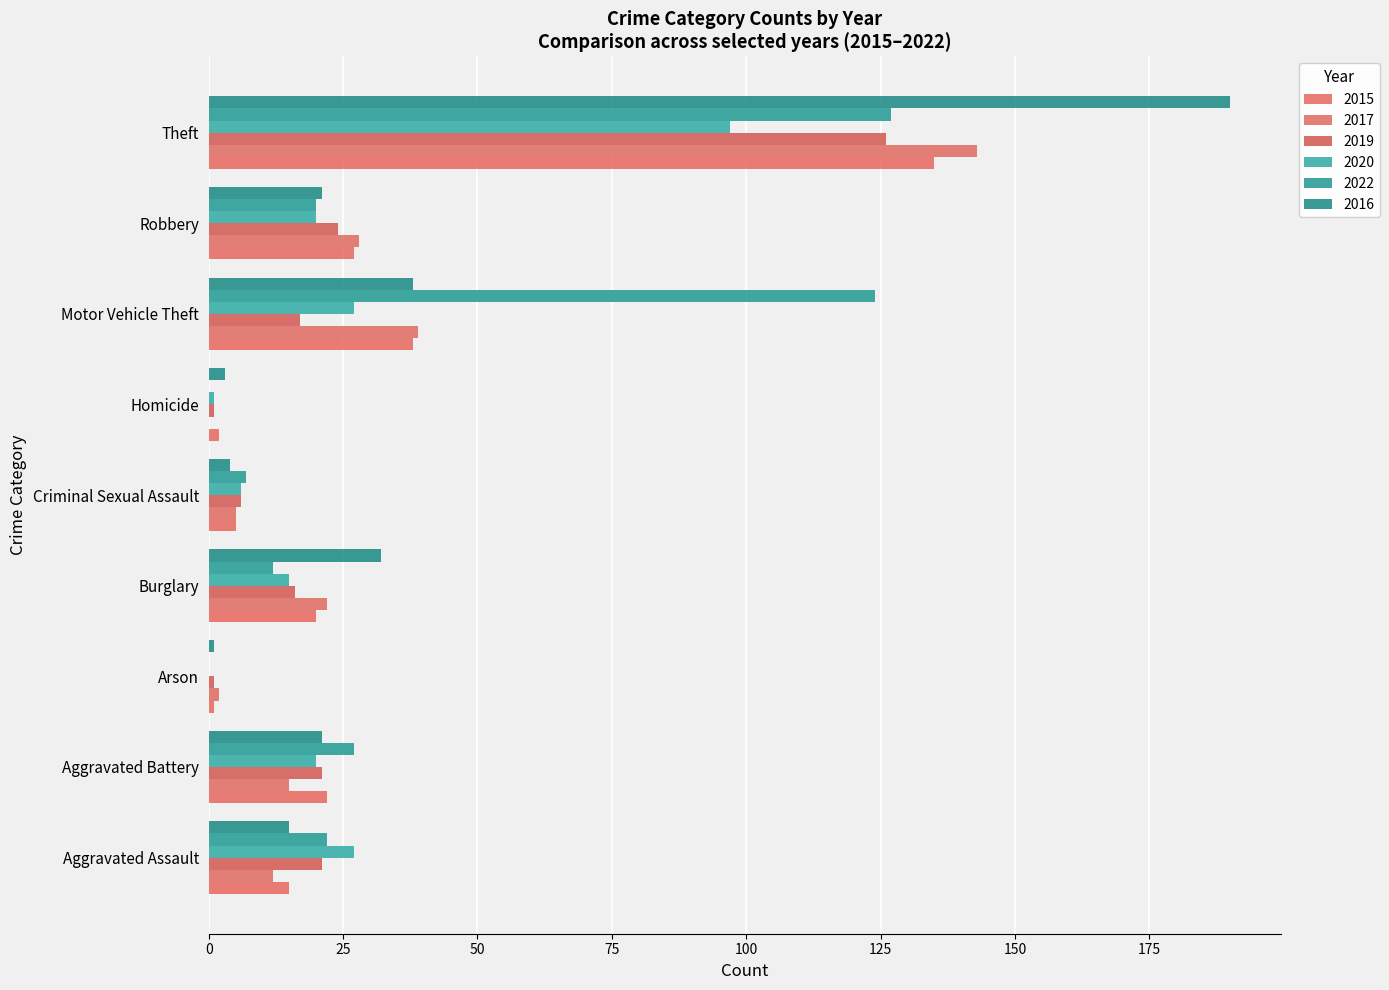

Where does the 2020 series first go above 20?

Aggravated Assault